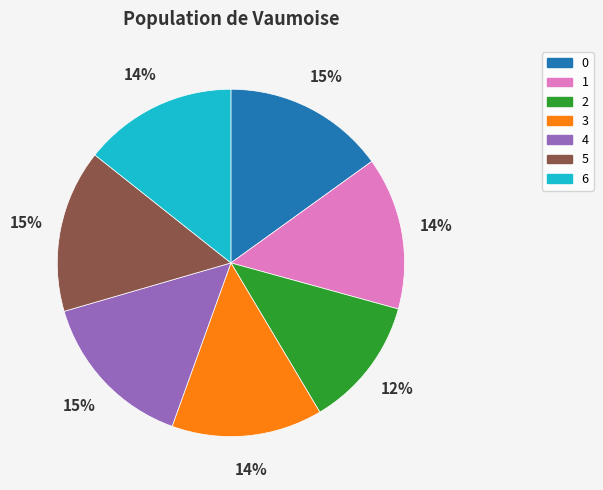

How many segments does this pie chart have?

7